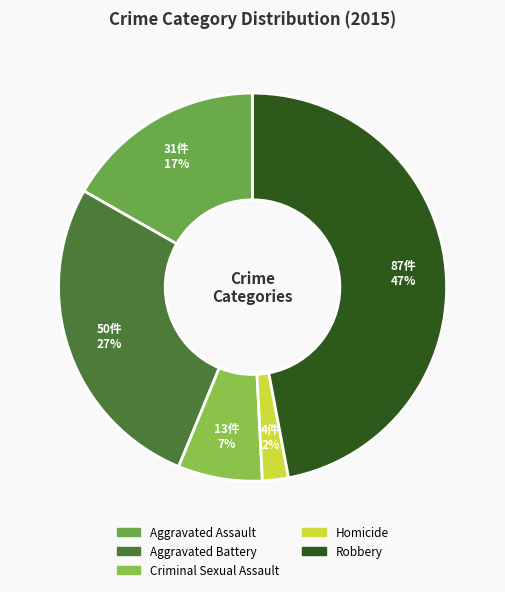

True or false: Aggravated Battery accounts for 27% of the total.

True